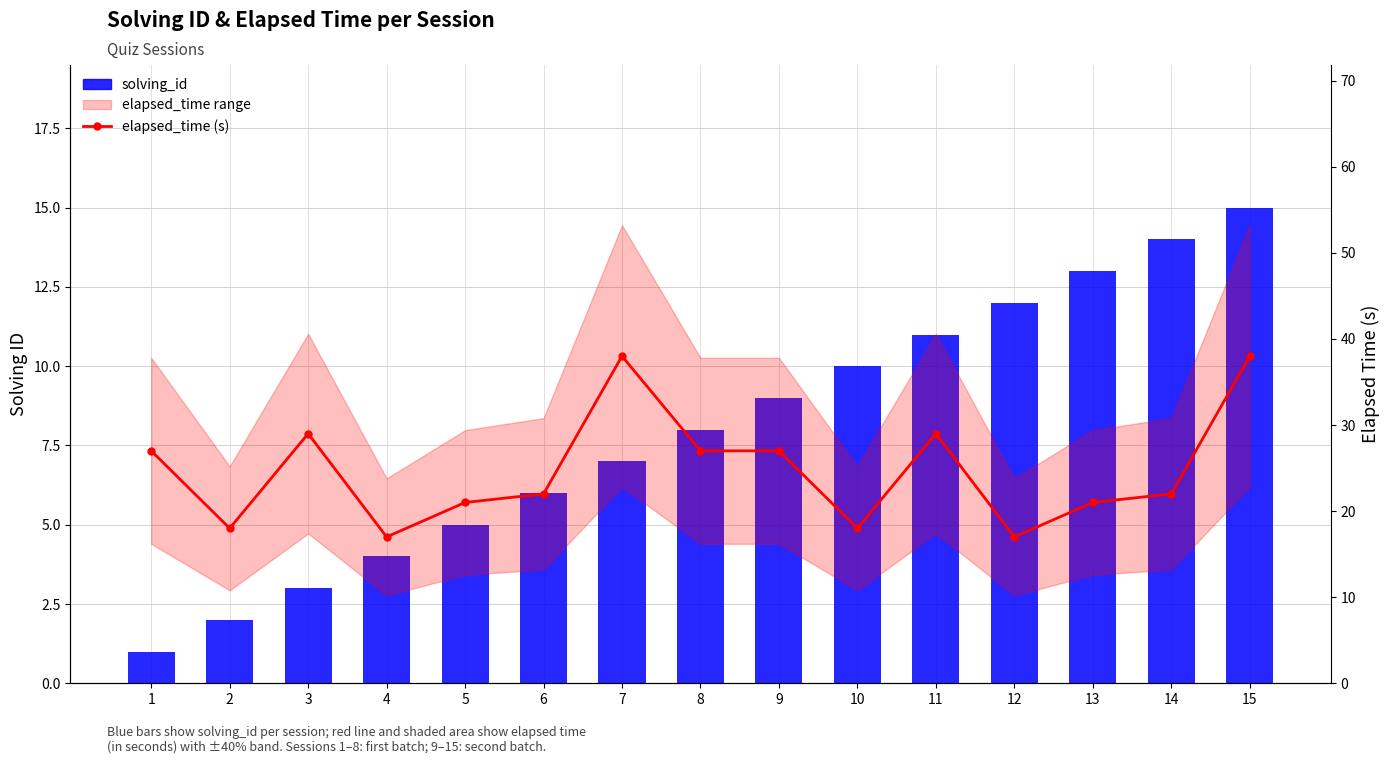

At 14, list the series in order from smallest to largest.

solving_id, elapsed_time (s)